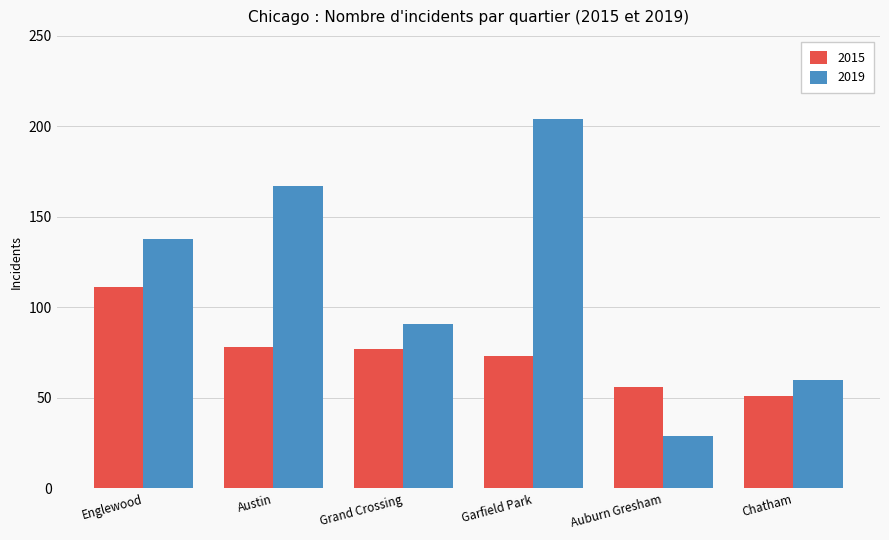

Reading left to right, list all the values displayed in this chart.

2015: Englewood=111	Austin=78	Grand Crossing=77	Garfield Park=73	Auburn Gresham=56	Chatham=51
2019: Englewood=138	Austin=167	Grand Crossing=91	Garfield Park=204	Auburn Gresham=29	Chatham=60